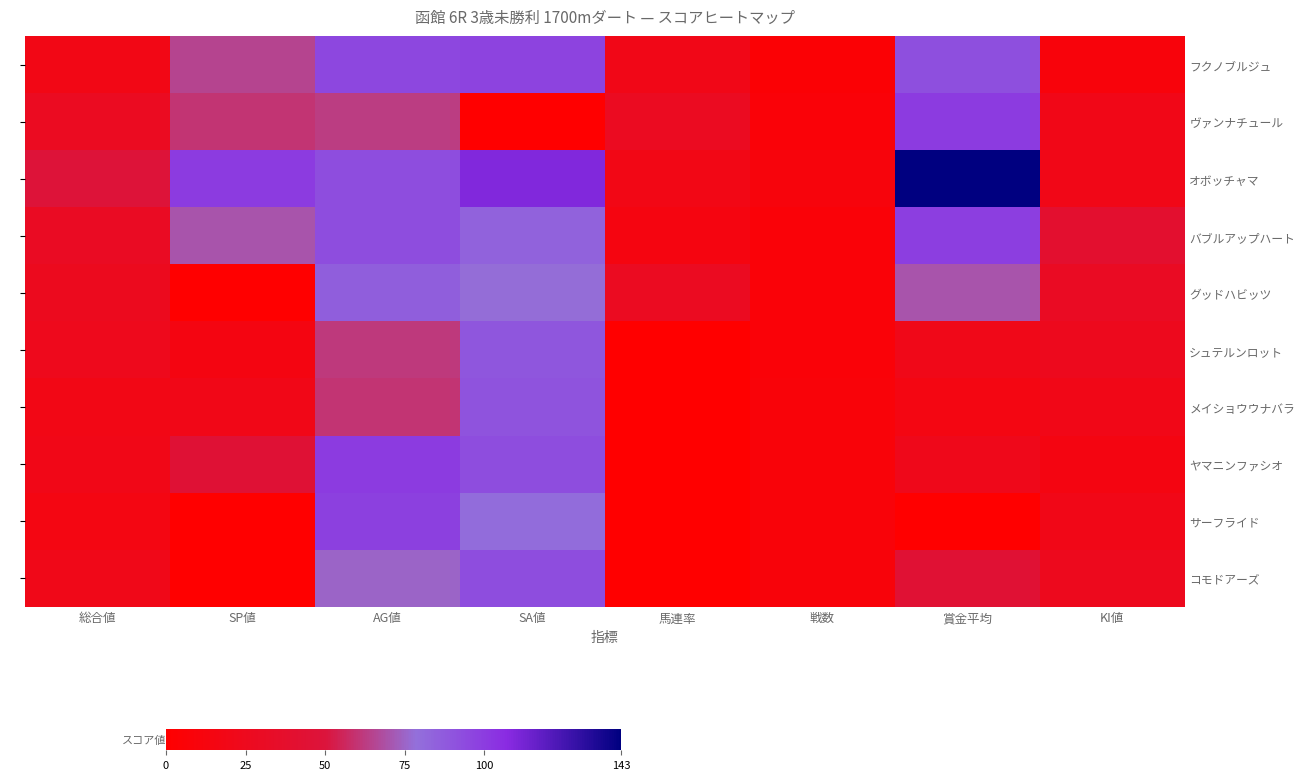

At which label does オボッチャマ first exceed 93?

SP値